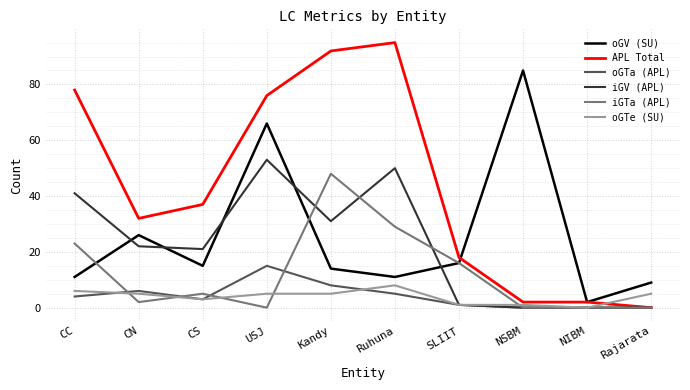

At which category does oGV (SU) reach its first local valley?

CS